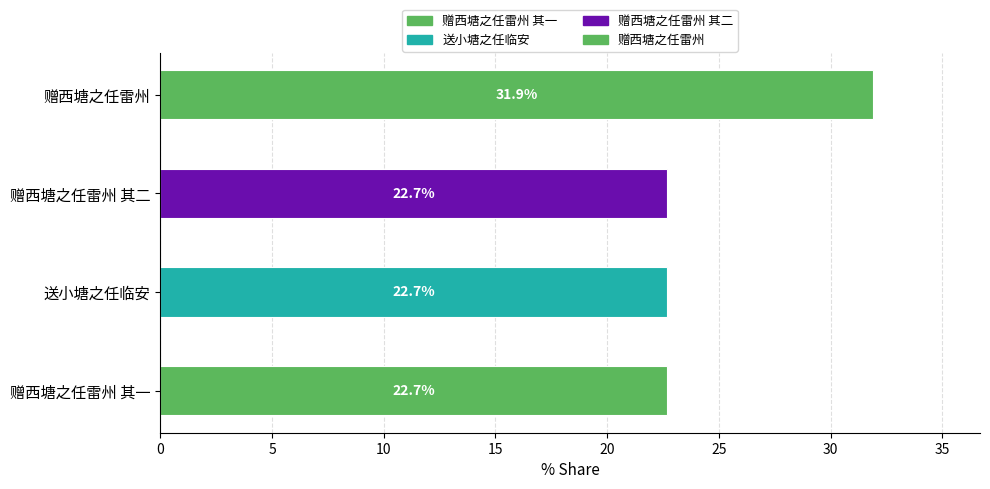

What is the average value?

25.0